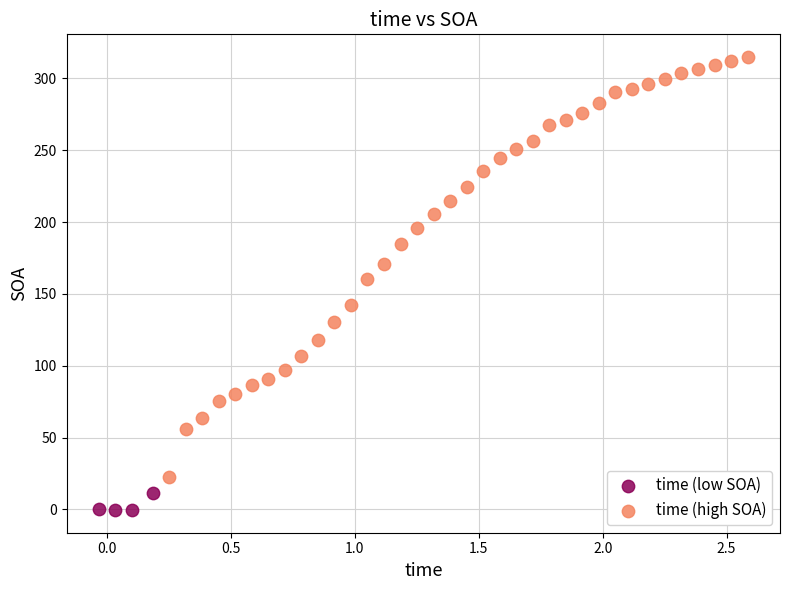

Which series contains the lowest Y value?

time (low SOA)